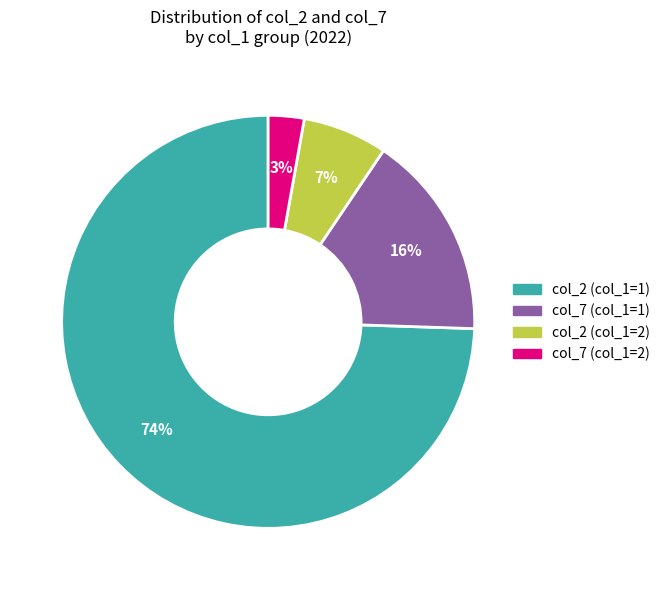

Is there any slice that represents more than half of the pie?

Yes